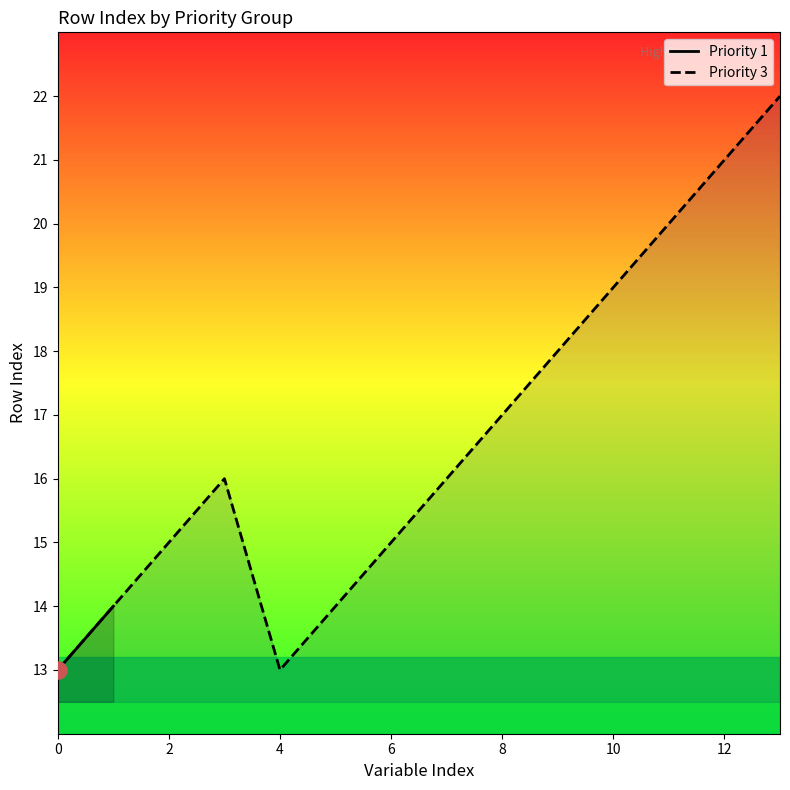

The value of Priority 3 at 2 is 26. True or false?

False